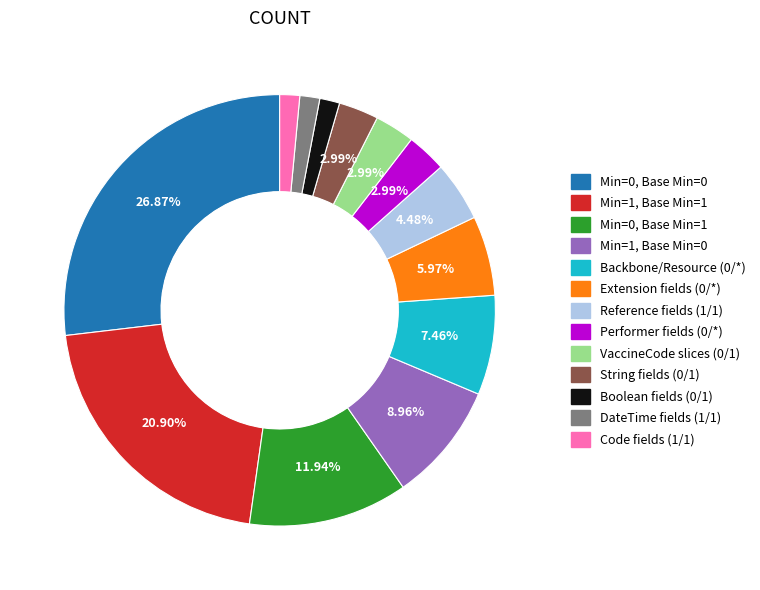

Is there any slice that represents more than half of the pie?

No